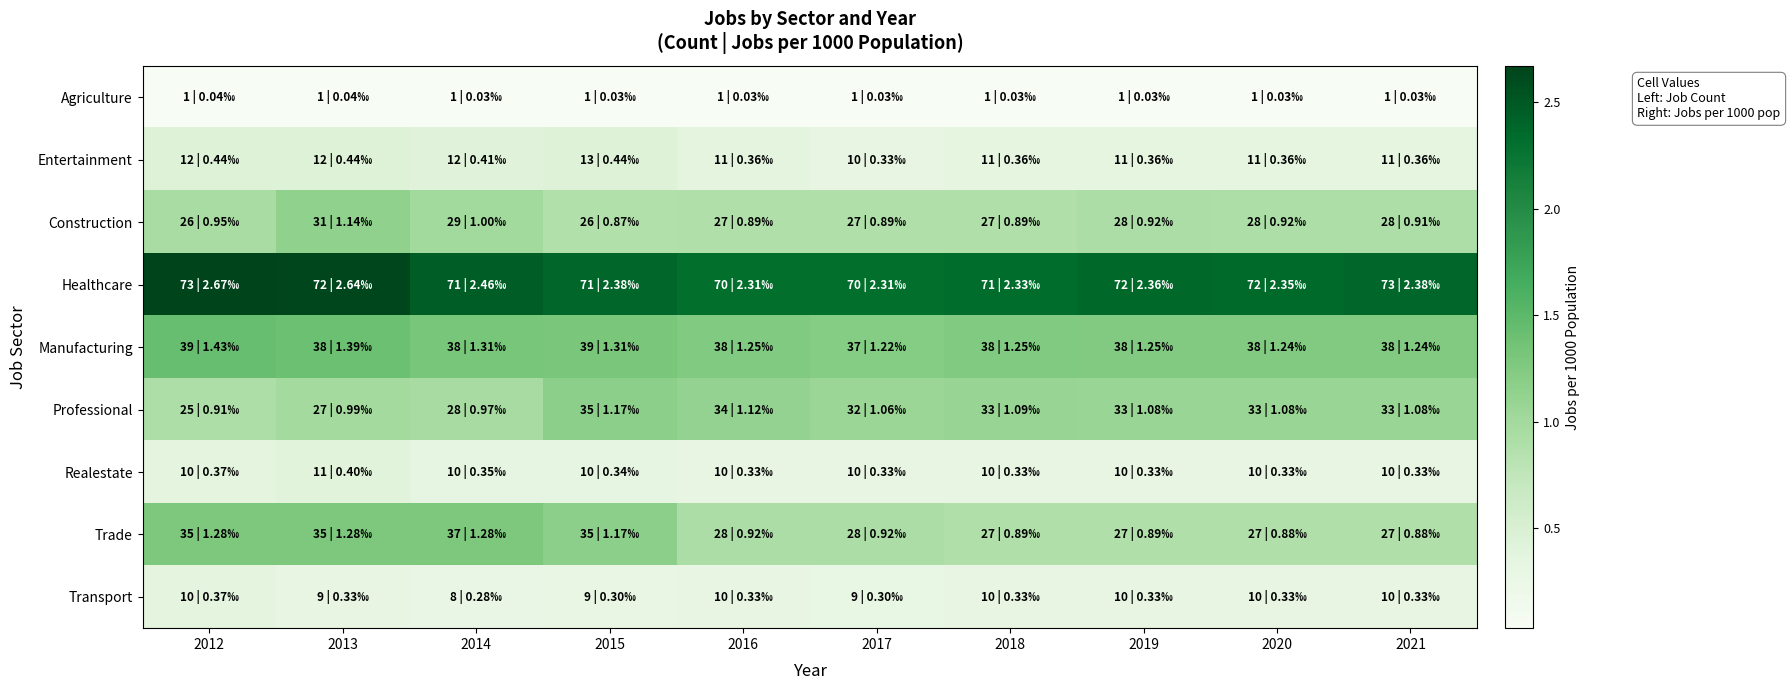

Which series has the largest range (max minus min)?

Trade